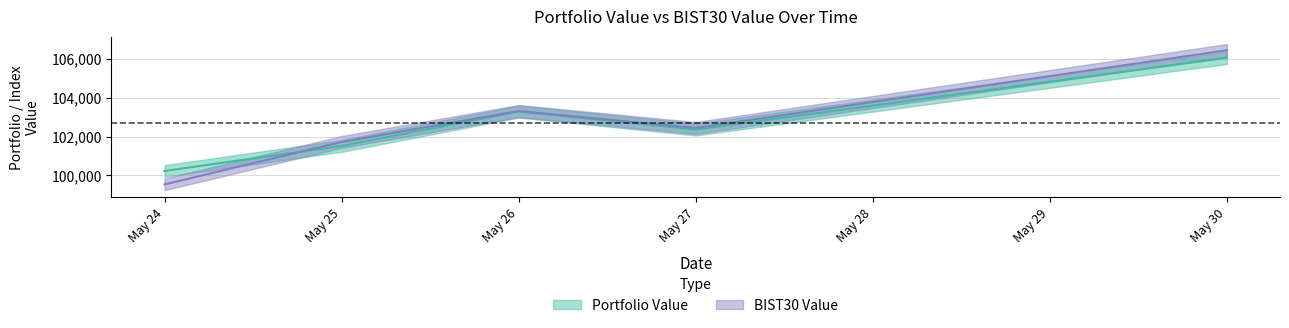

What are all the series names shown in the legend?

Portfolio Value, BIST30 Value